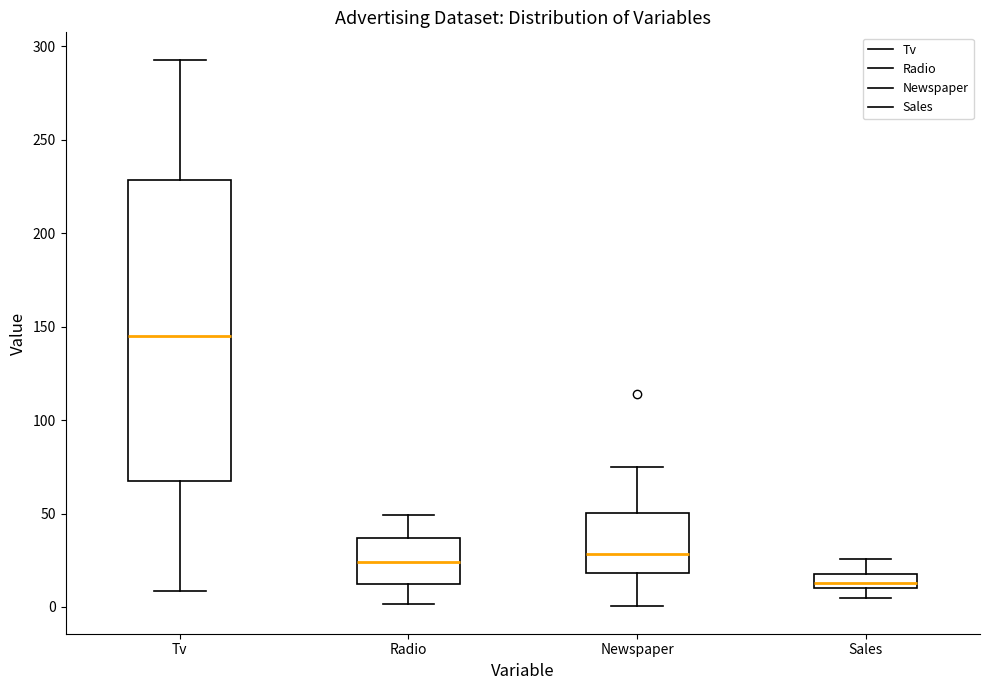

Comparing the boxes themselves (not the whiskers), which one is the tallest?

Tv